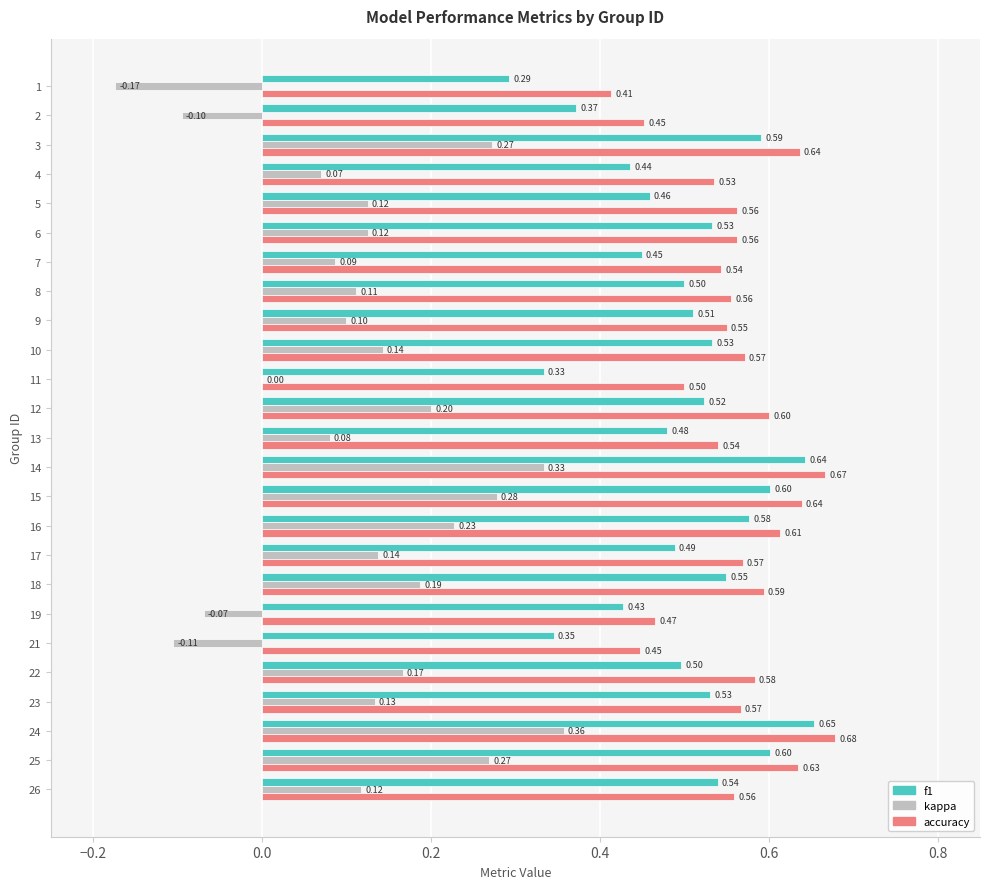

Between 17 and 24, which series saw the biggest shift?

kappa